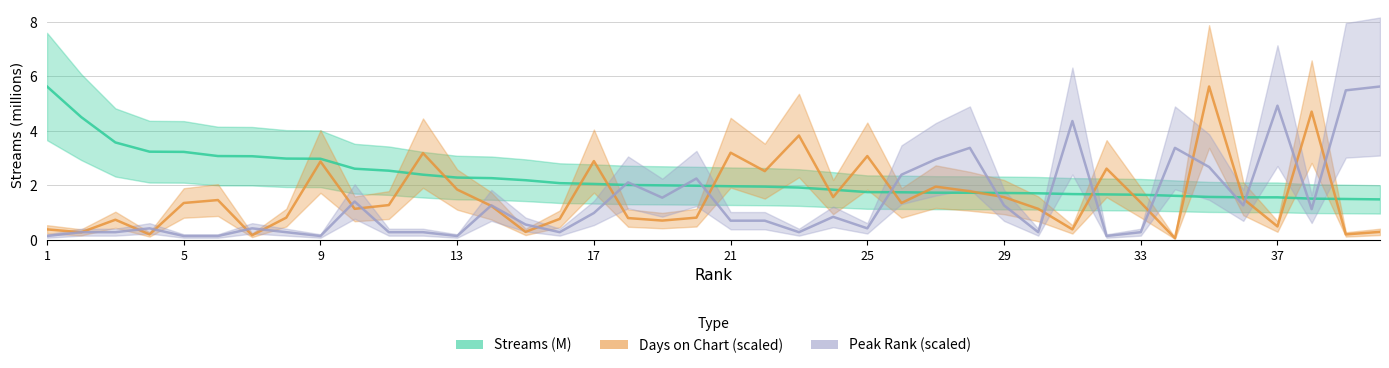

At how many categories does at least one series exceed 4?

8